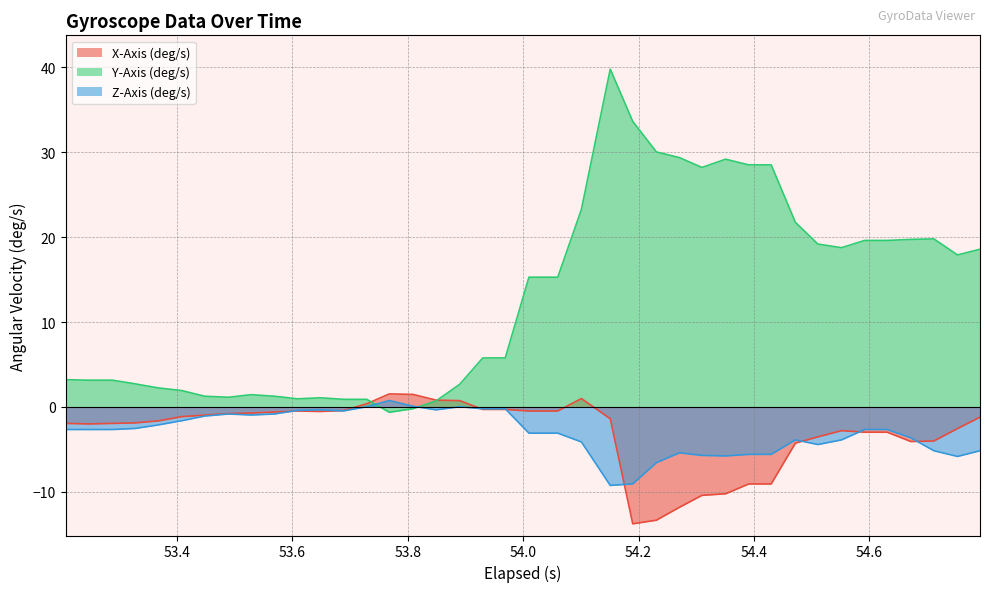

Which series has the largest total across all categories?

Y-Axis (deg/s)